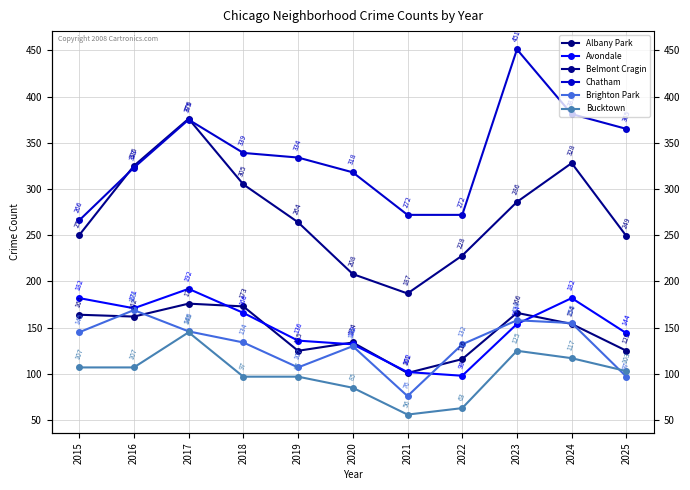

Between 2016 and 2025, which series saw the biggest shift?

Belmont Cragin